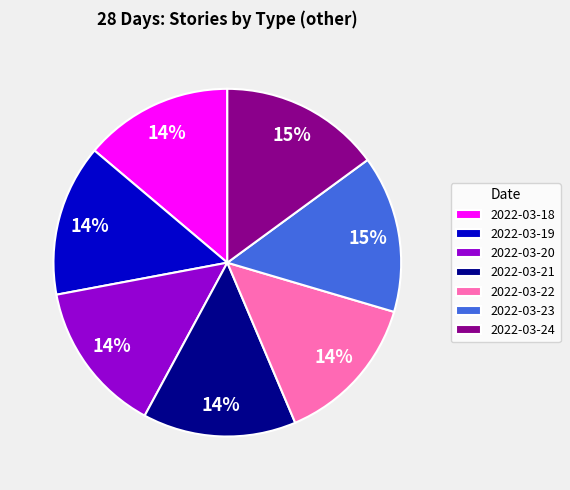

Does any single category account for the majority?

No